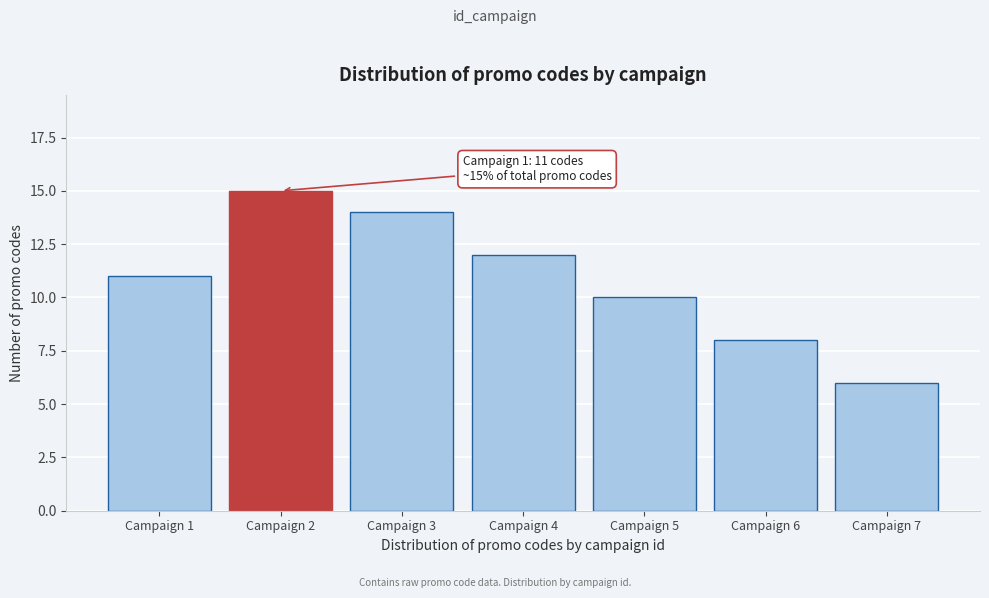

Reading right to left, what are all the values shown in this chart?

Campaign 7=6	Campaign 6=8	Campaign 5=10	Campaign 4=12	Campaign 3=14	Campaign 2=15	Campaign 1=11